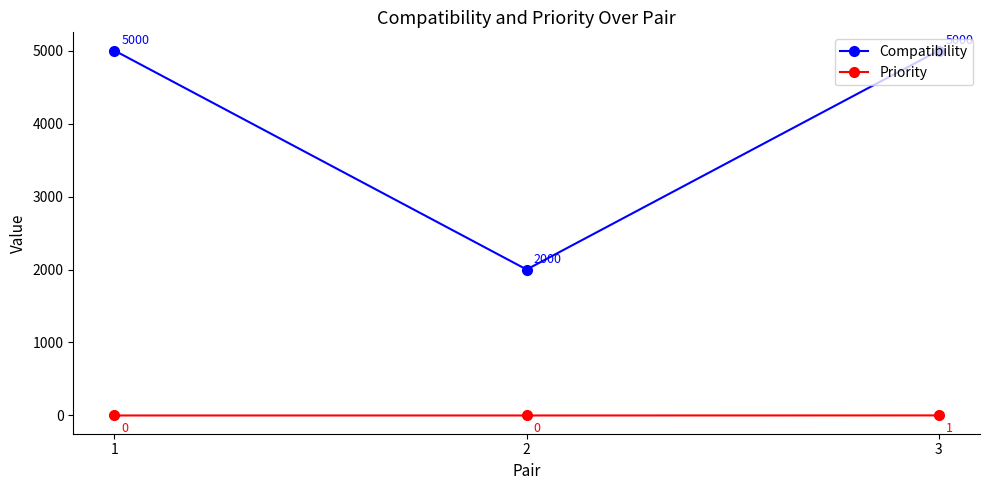

How many data points does each series have?

3